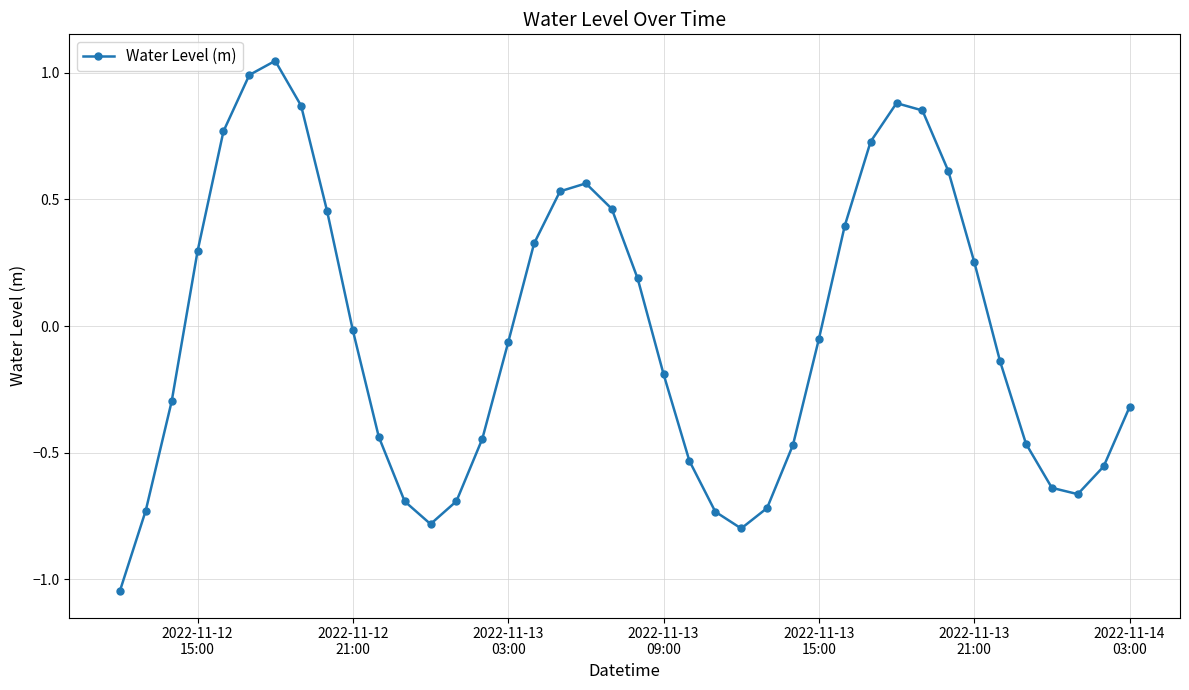

How many negative values are there?

23